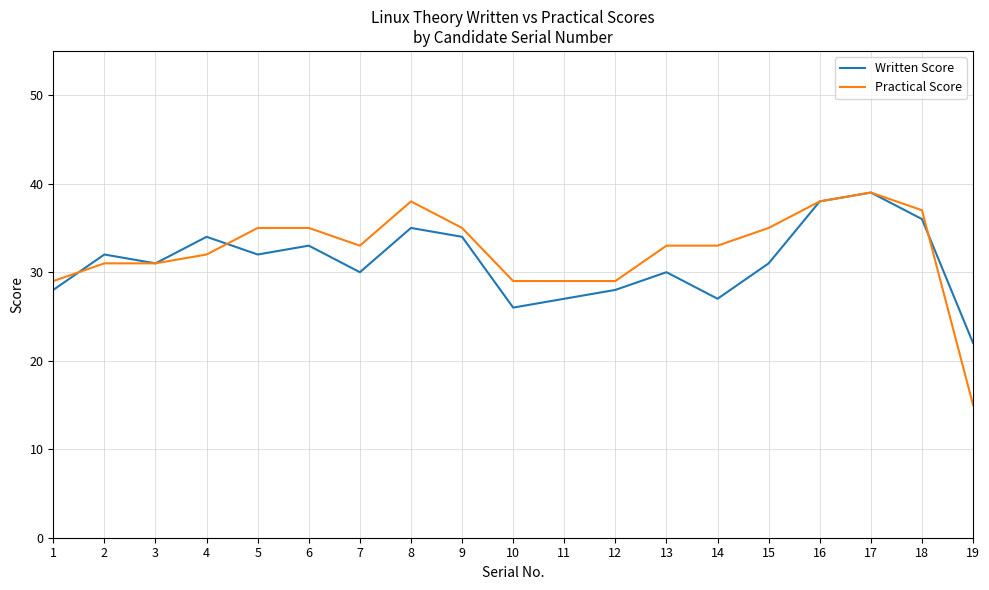

What is the sum of the Practical Score values at 13 and 11?

62